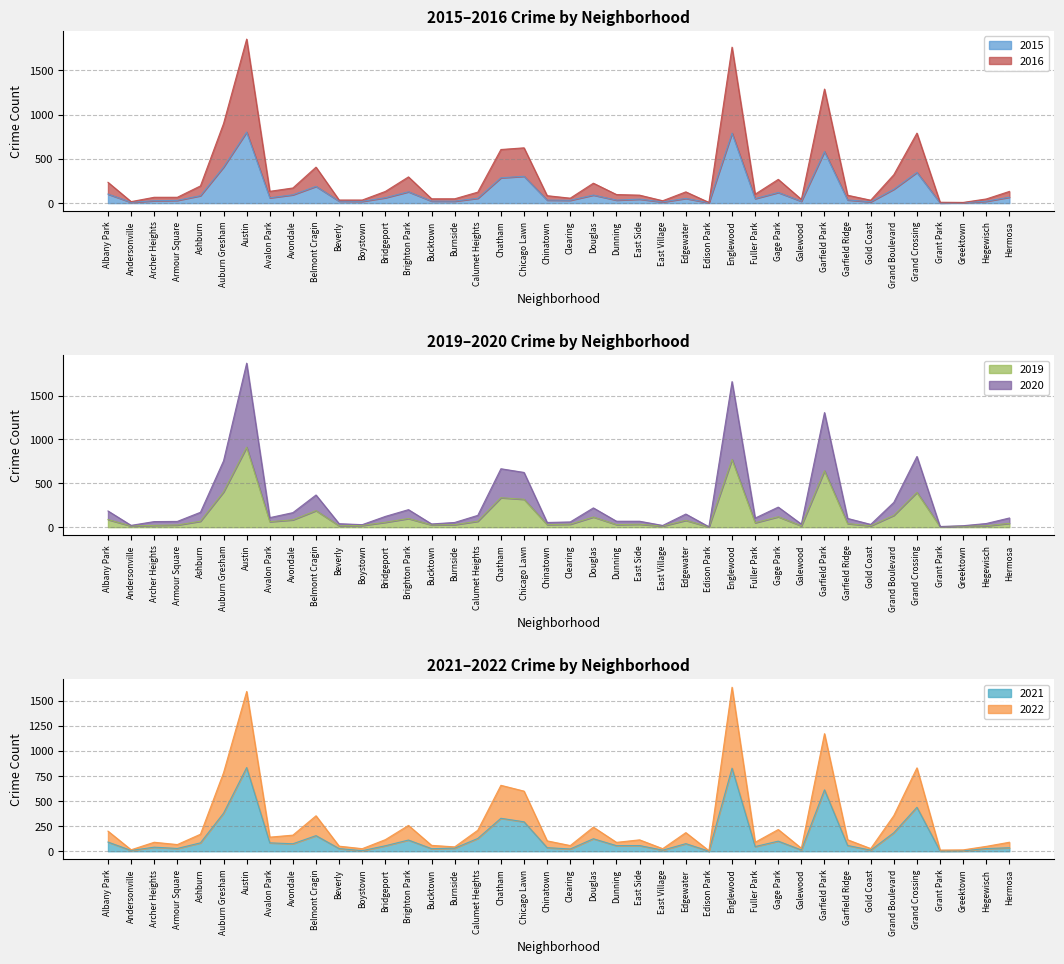

At which category is the sum across all series the highest?

Austin